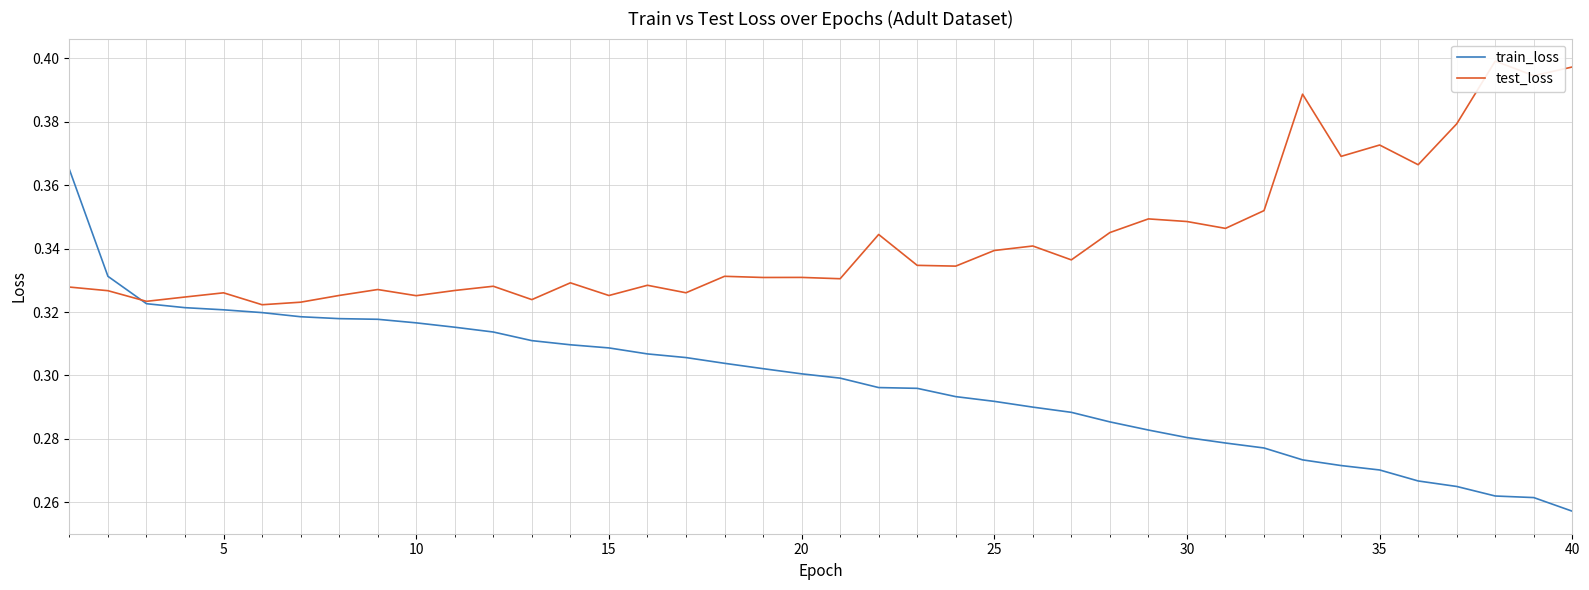

Where is train_loss nearest to the value 0?

40